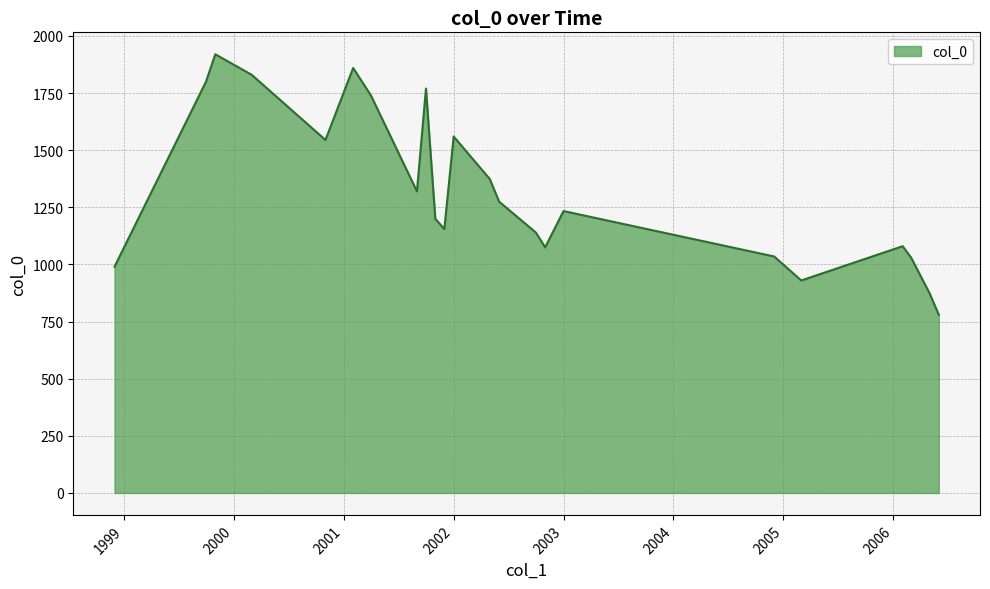

What is the smallest value displayed?

780.0